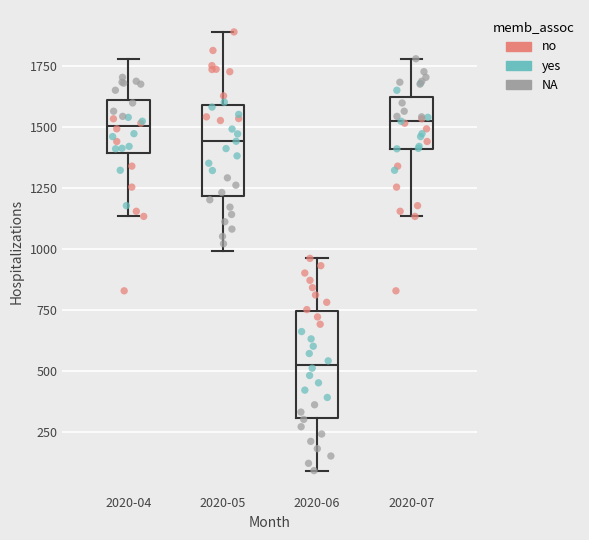

Where is the upper edge of the box for 2020-07 on the y-axis? The values are not printed on the chart, so give them approximately, as read against the axis.

1600